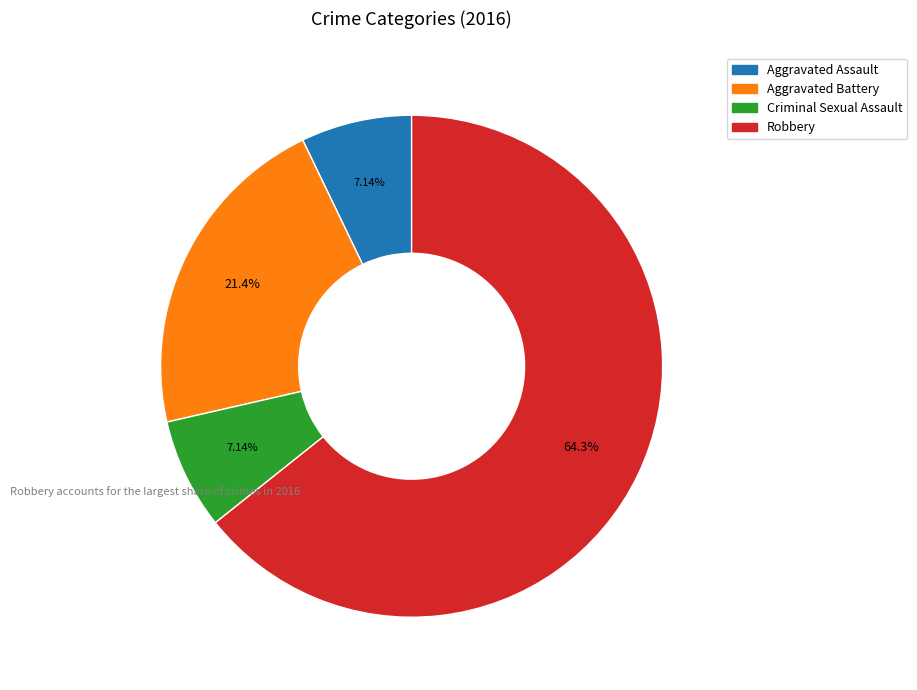

To the nearest percent, what is the average slice percentage?

25%